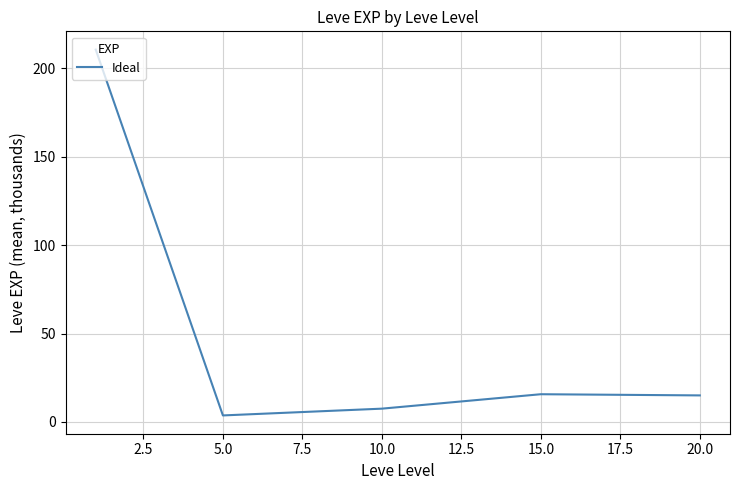

True or false: the data has more than 1 interior local peaks.

False